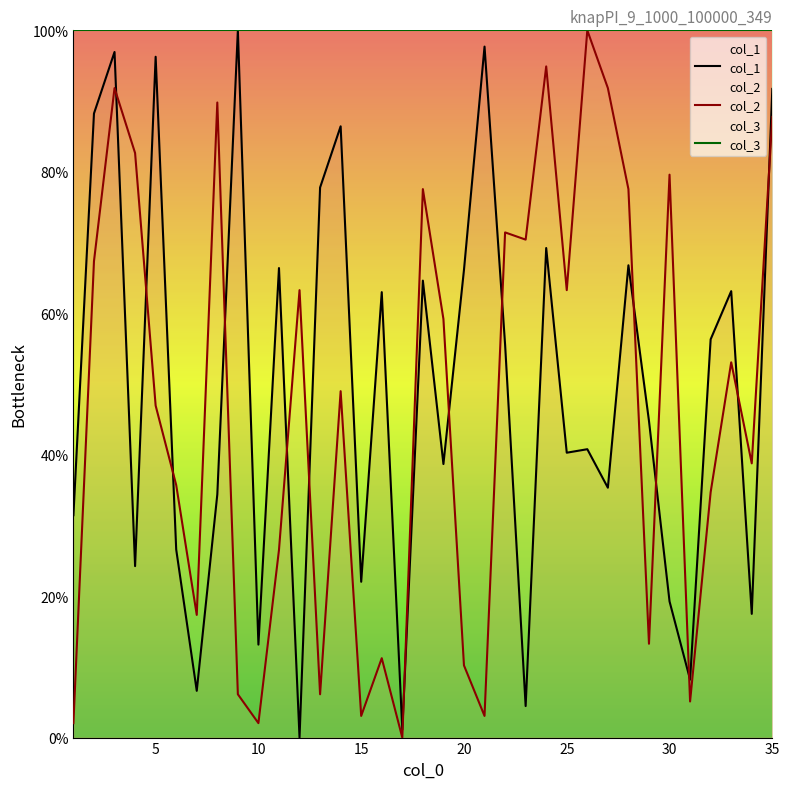

What are all the series names shown in the legend?

col_1, col_2, col_3